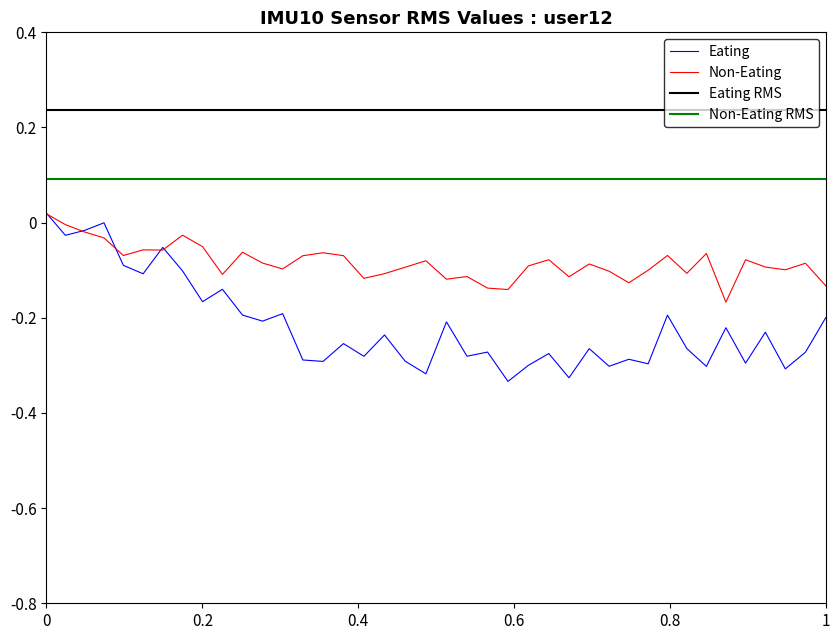

Which series has the widest spread of values?

Eating